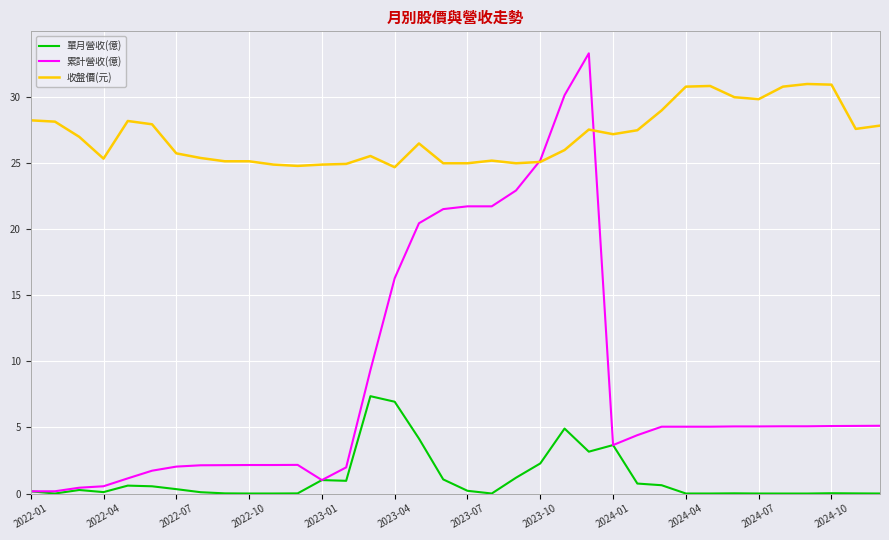

True or false: 單月營收(億) and 收盤價(元) intersect in this chart.

False